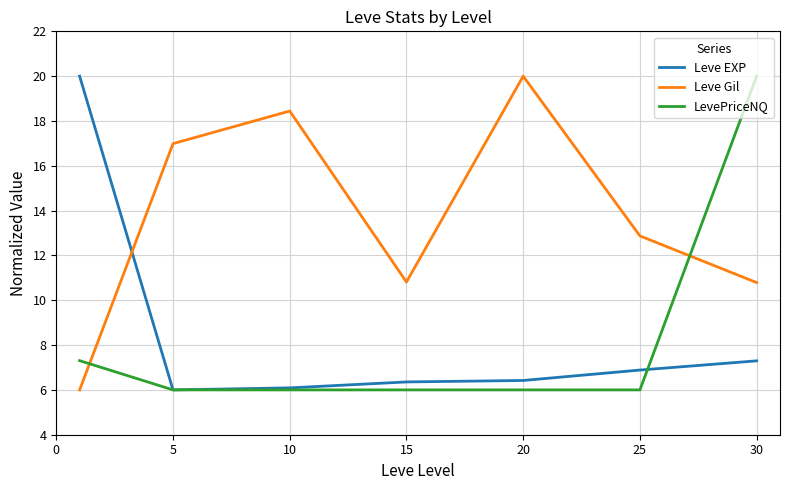

True or false: Leve EXP and Leve Gil cross at least once.

True